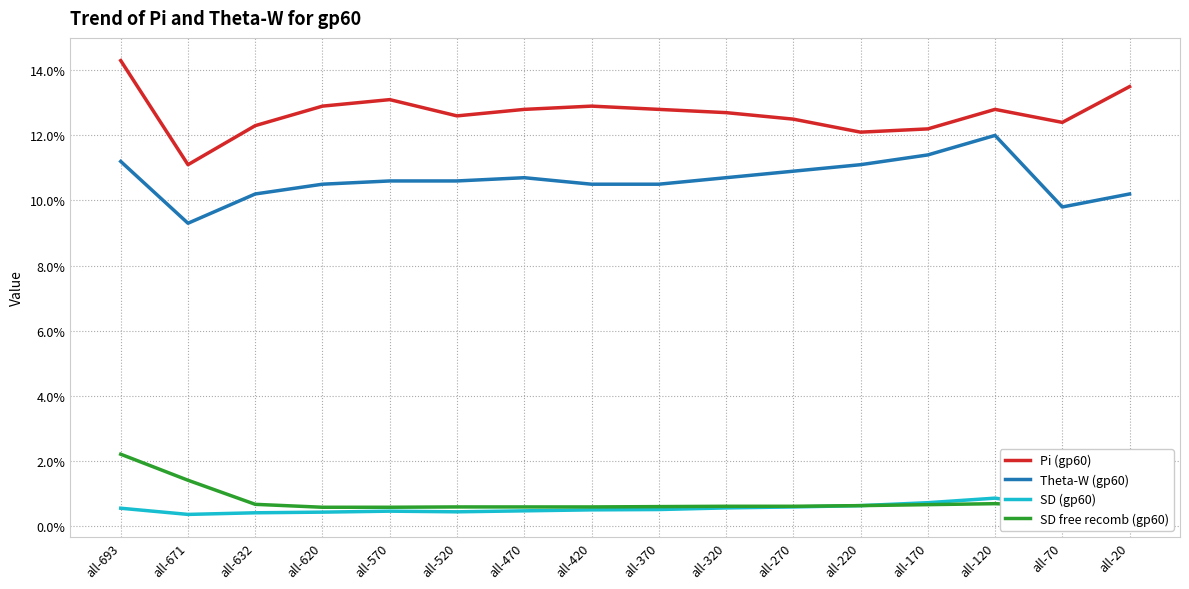

Which series has the largest total across all categories?

Pi (gp60)